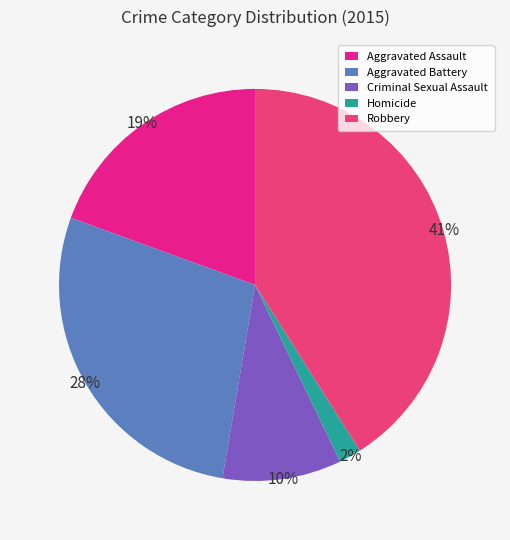

True or false: Robbery accounts for 49% of the total.

False